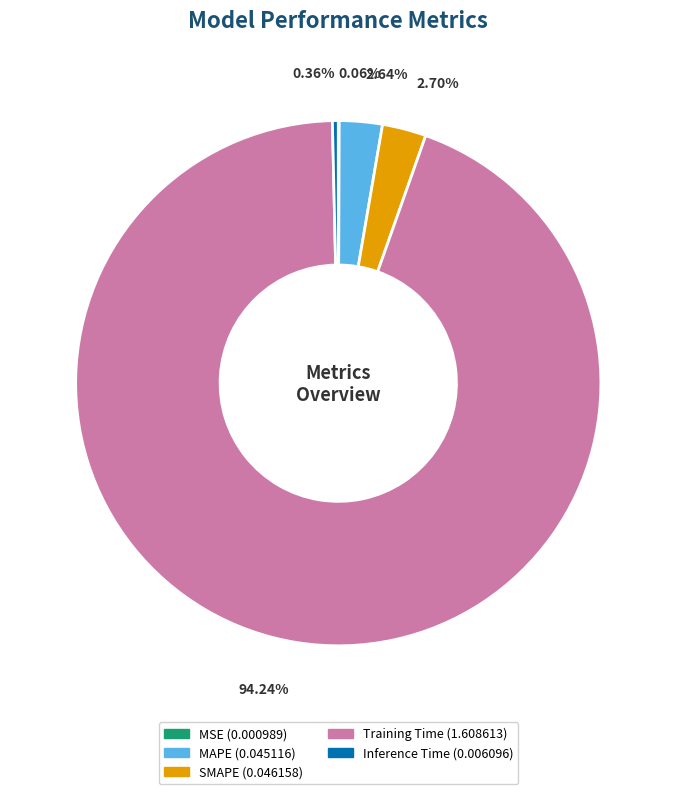

Between SMAPE and Training Time, which is larger?

Training Time